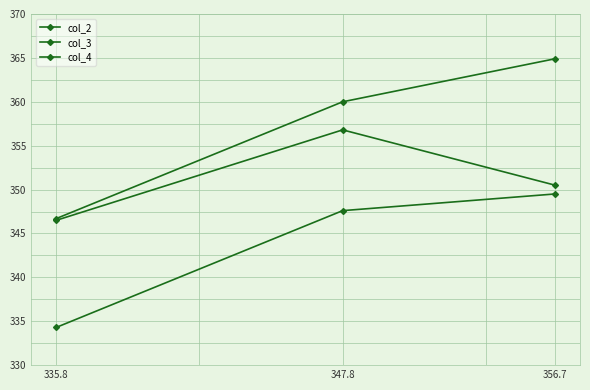

Count the number of categories in the chart.

3